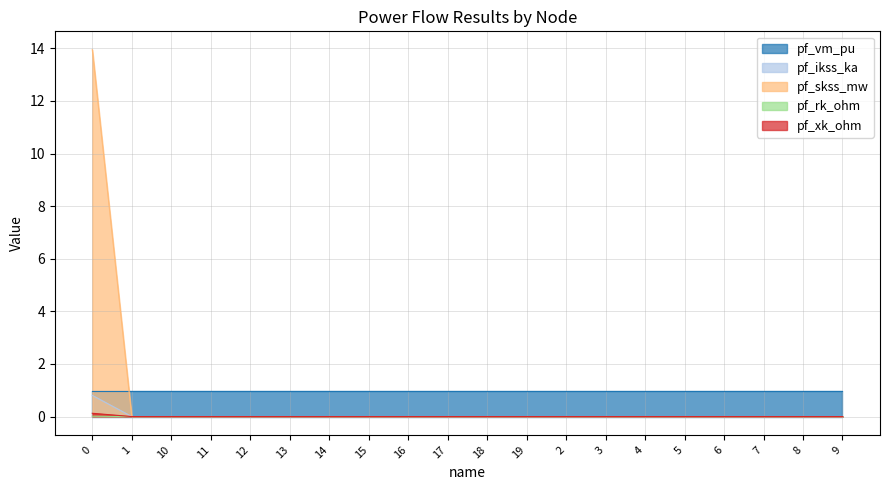

True or false: pf_skss_mw has a value of 0.0 at 19.

True